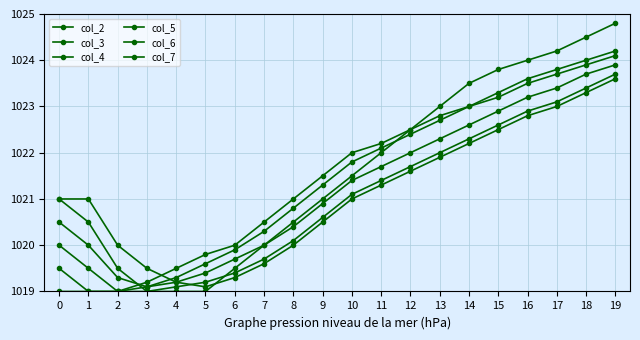

What is the minimum value shown in the chart?

1019.0